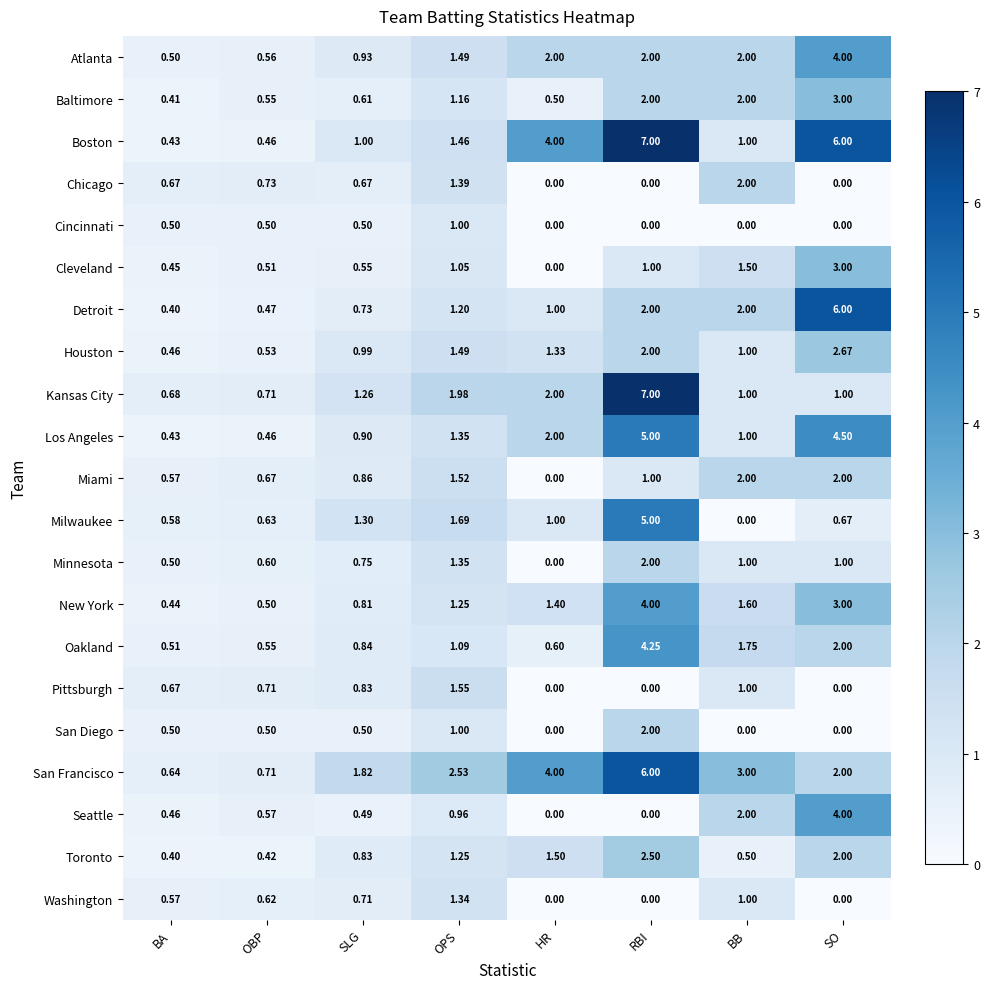

At which label is Milwaukee closest to 2?

OPS